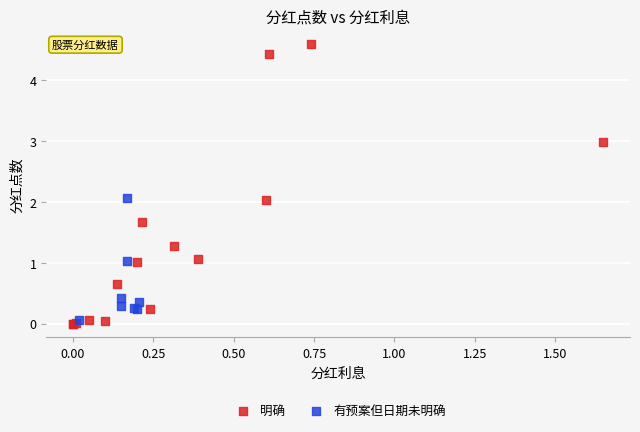

Which series contains the lowest Y value?

明确